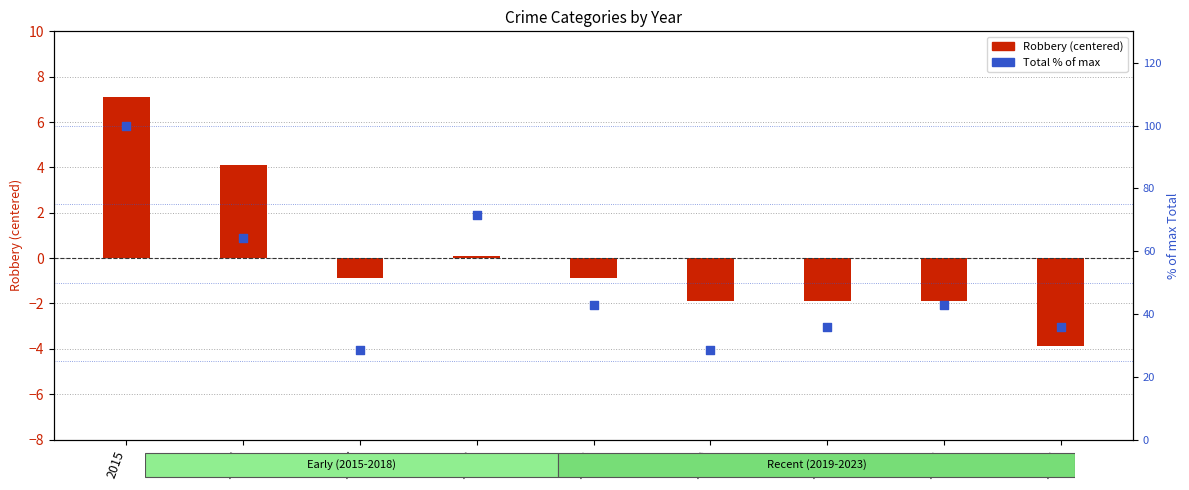

At which category is the sum across all series the highest?

2015